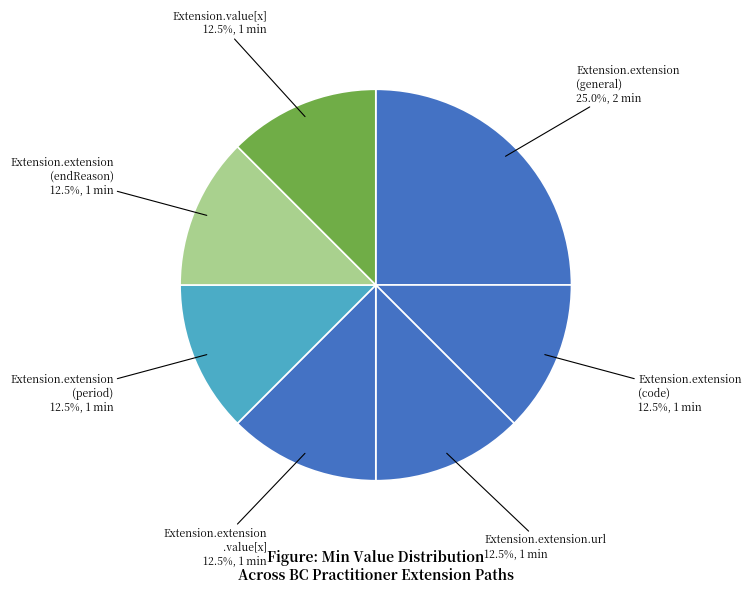

Does any single category account for the majority?

No